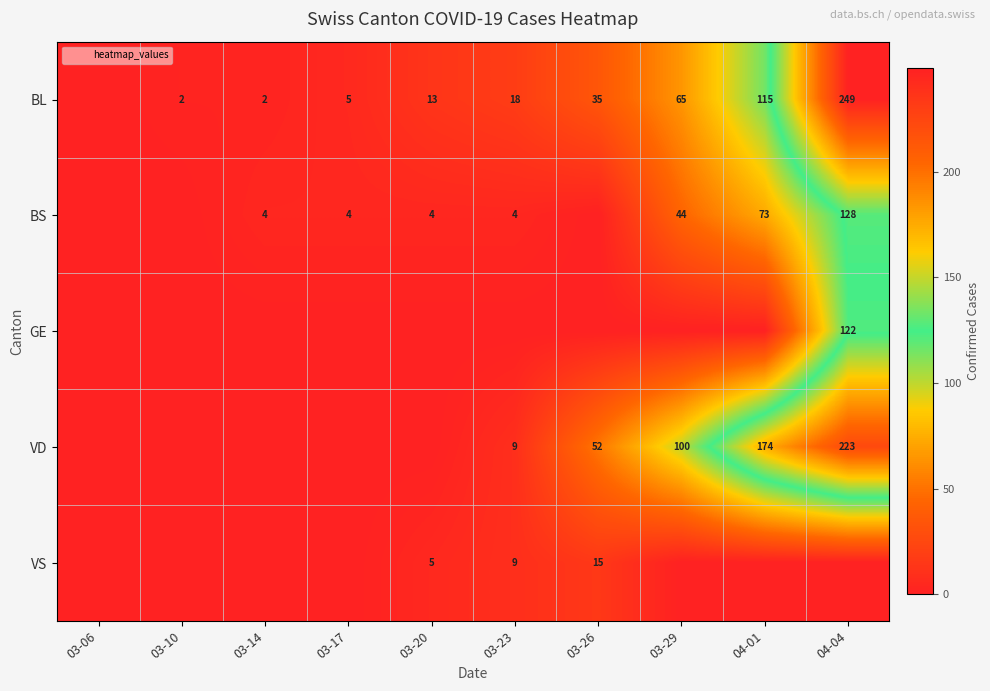

What is the difference between the BL values at 03-23 and 03-20?

5